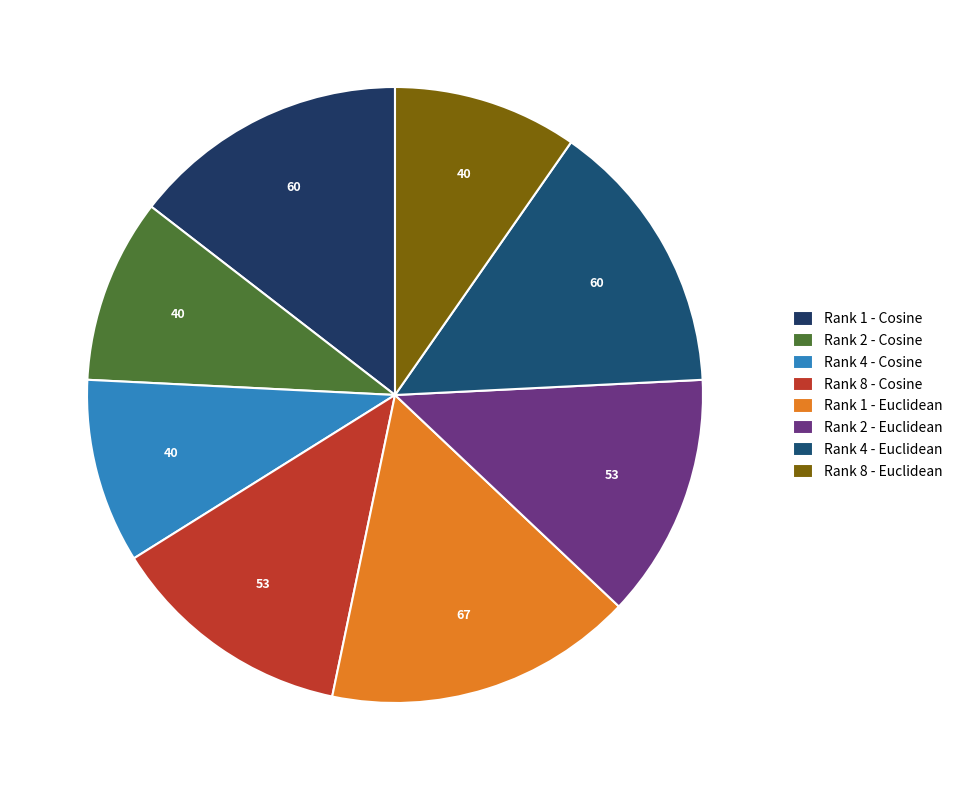

Count the number of slices in the pie.

8